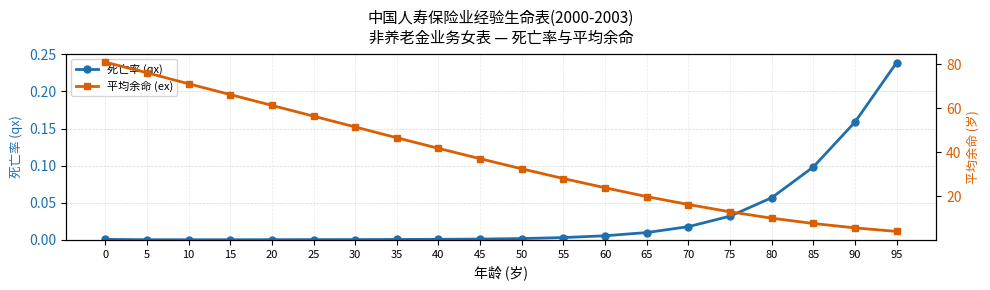

True or false: 死亡率 (qx) and 平均余命 (ex) intersect in this chart.

False